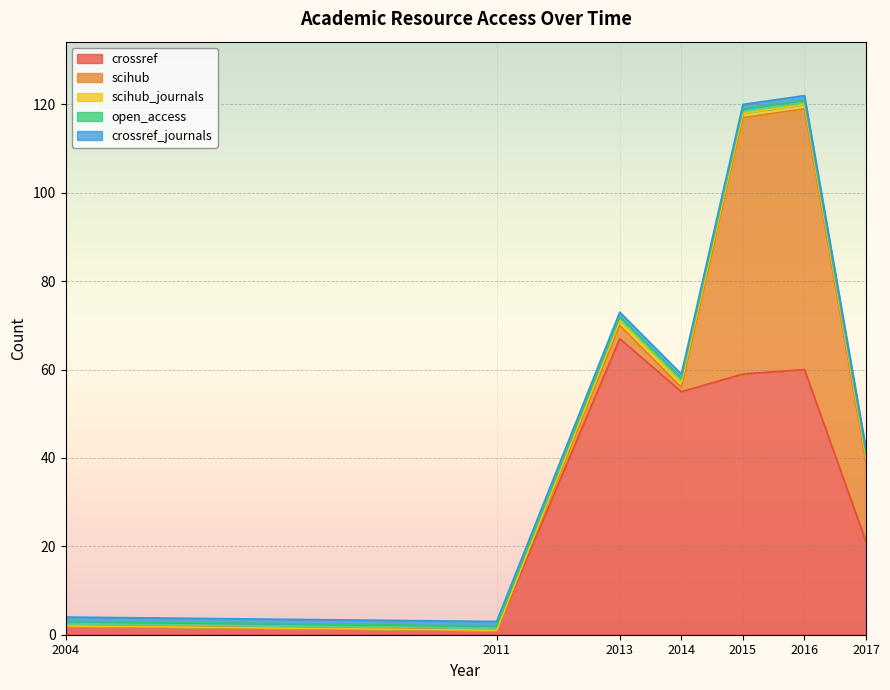

What is the value of the open_access point at the 3rd from the left?

1